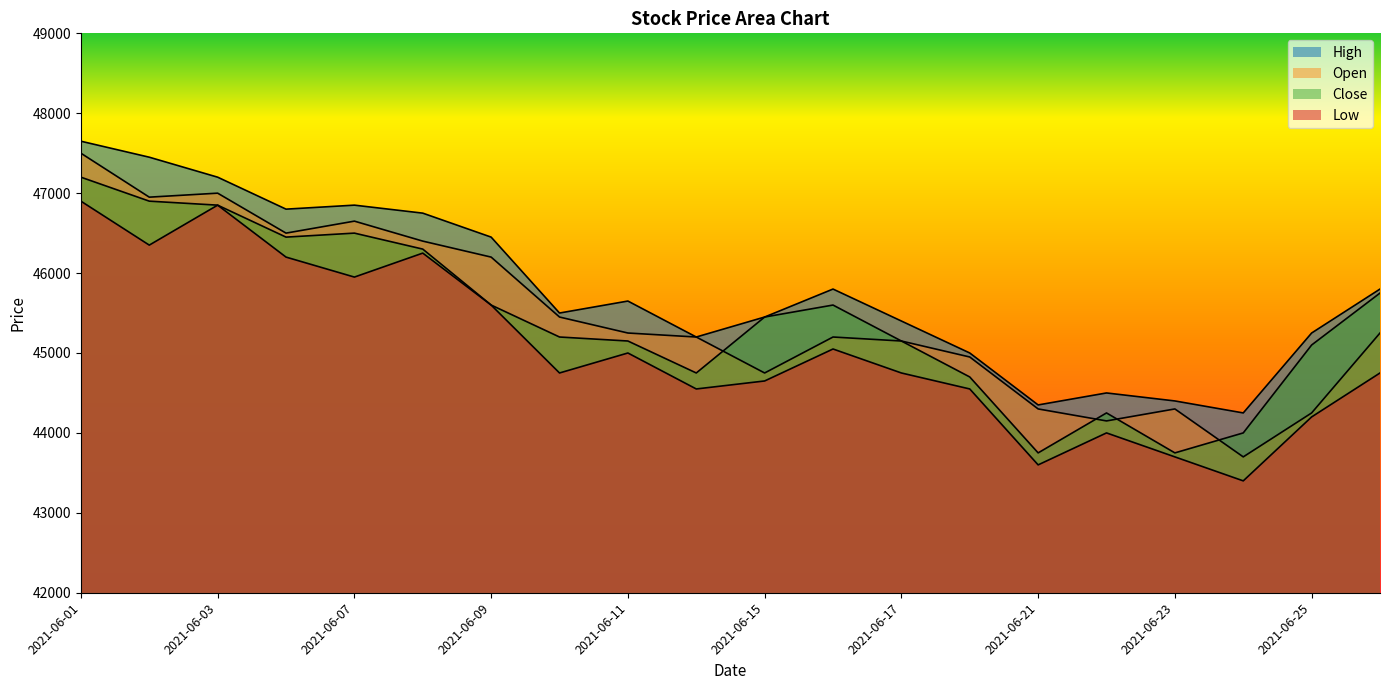

Is it true that Close equals 46850 at 2021-06-03?

True